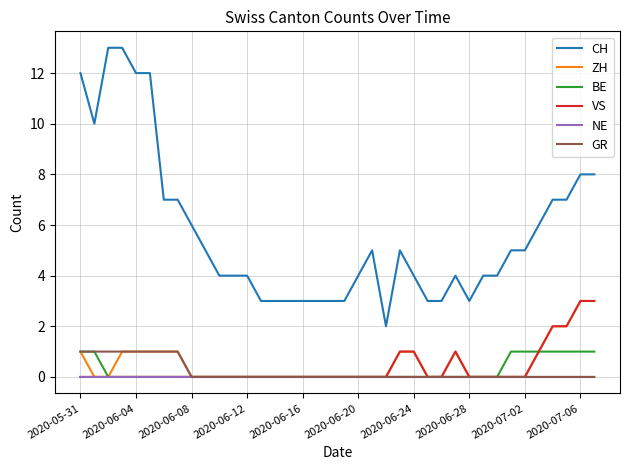

What is the maximum value shown in the chart?

13